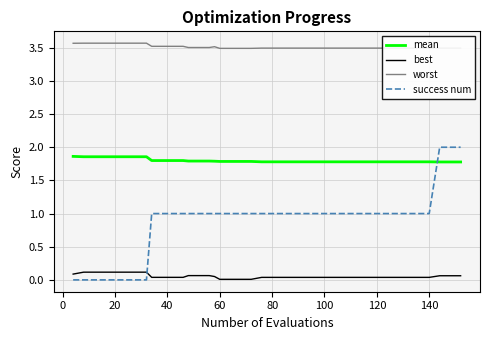

Which series has the largest total across all categories?

worst